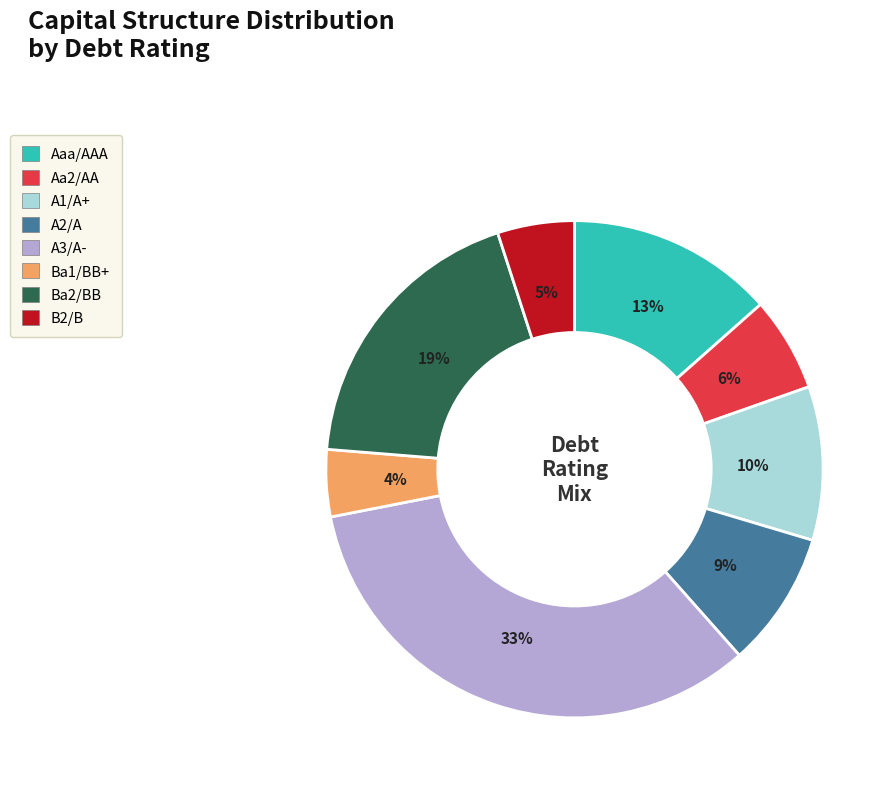

Is the sum of Aaa/AAA and B2/B greater than half?

No